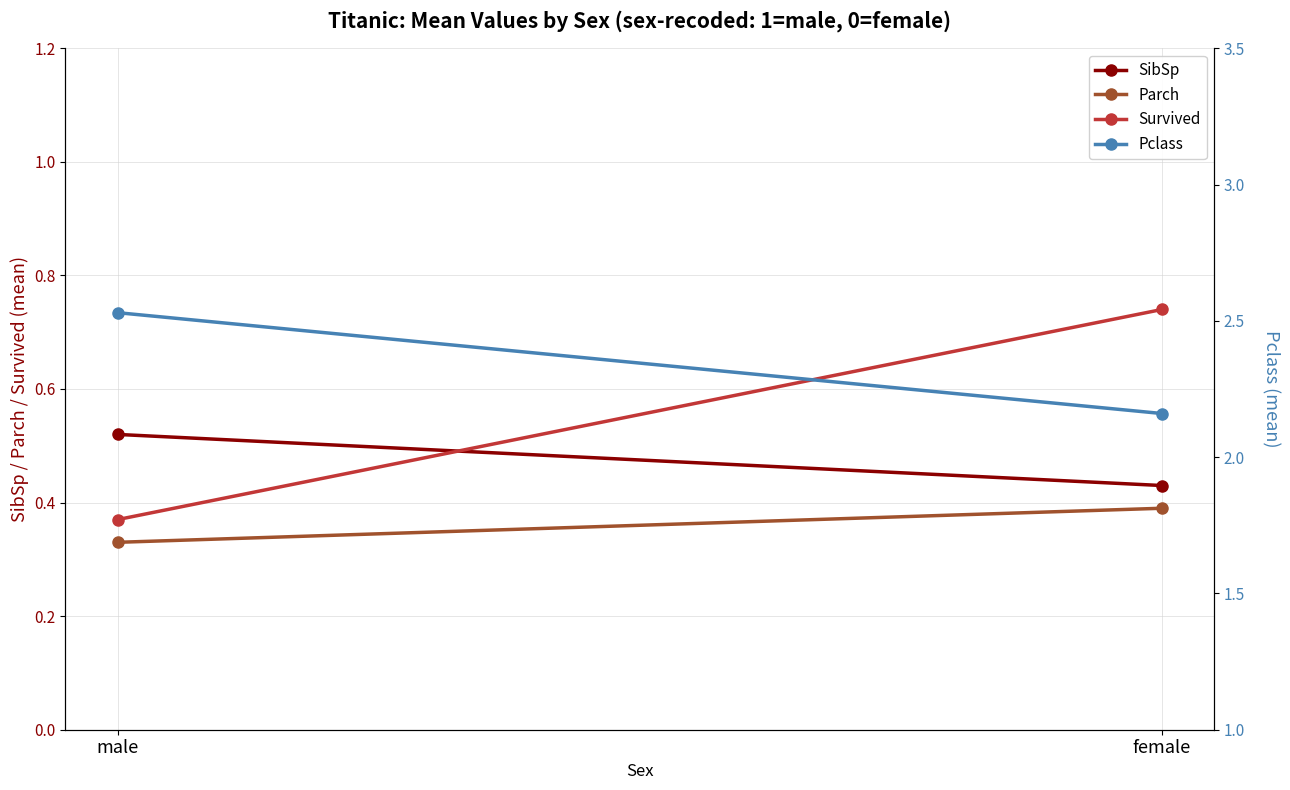

Rank the series at male from lowest to highest value.

Parch, Survived, SibSp, Pclass